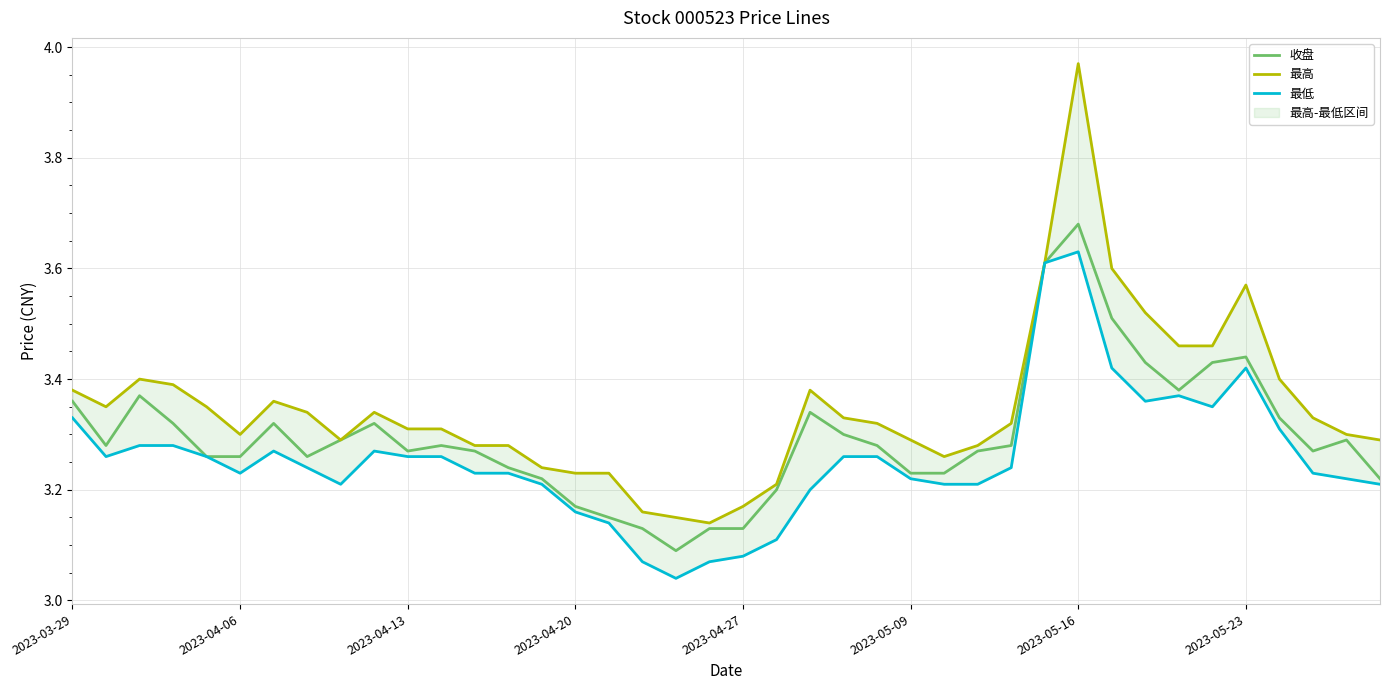

Which series has the widest spread of values?

最高